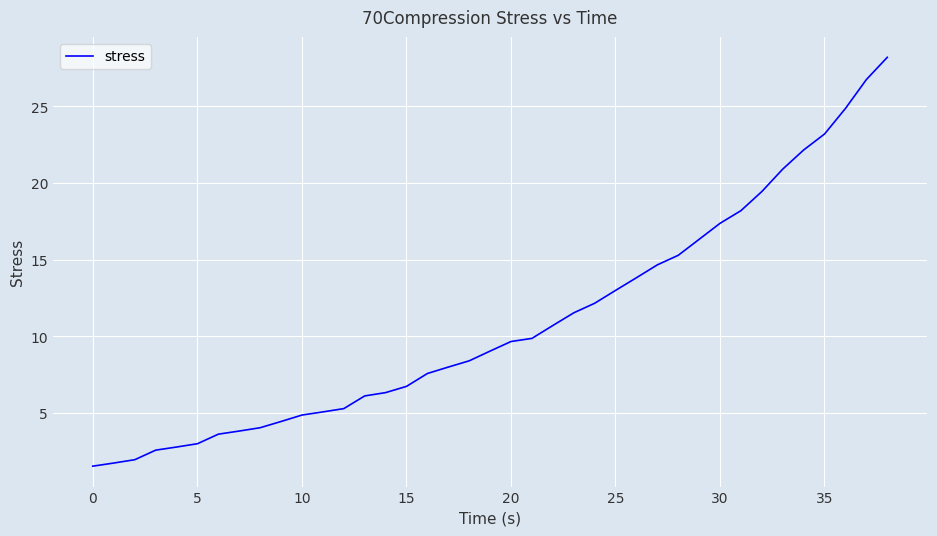

What is the minimum value shown in the chart?

1.5